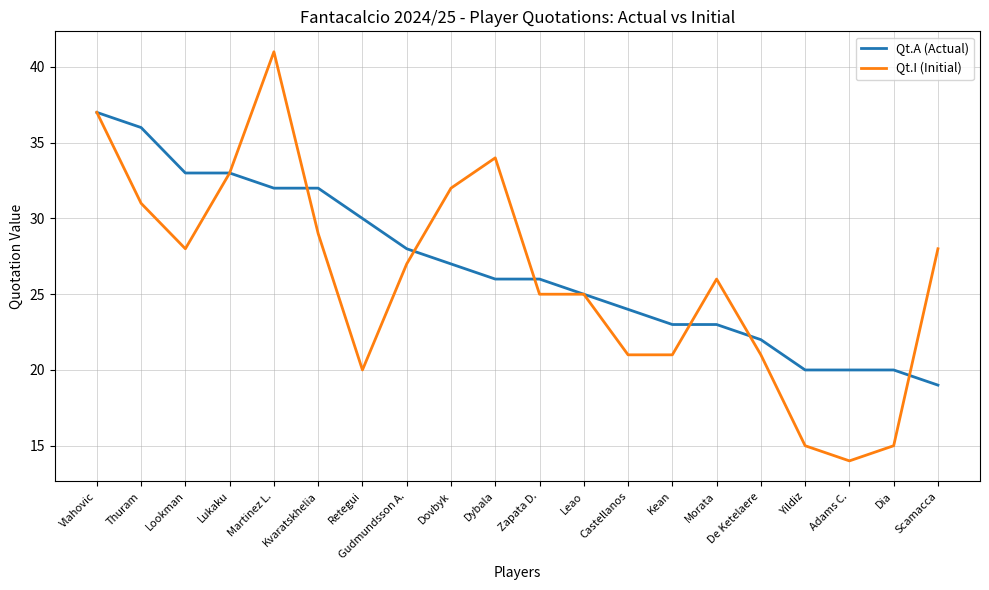

After their last crossing, which series has the higher values: Qt.A (Actual) or Qt.I (Initial)?

Qt.I (Initial)